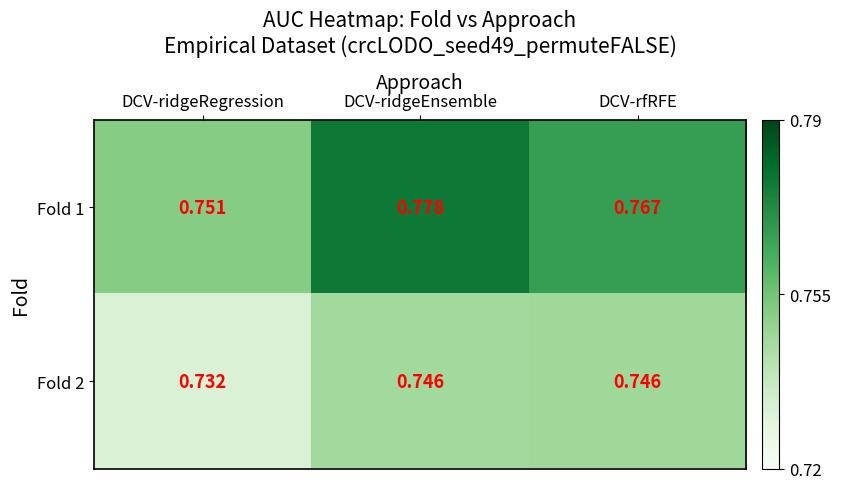

Which label corresponds to the largest value in the chart?

DCV-ridgeEnsemble